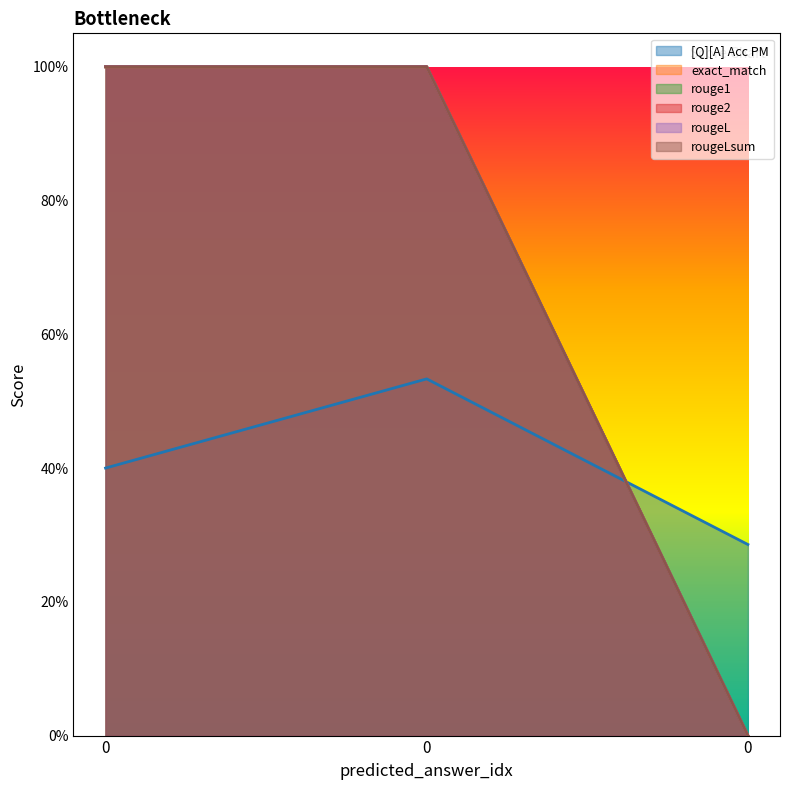

Does the chart display data point markers on the line(s)?

No